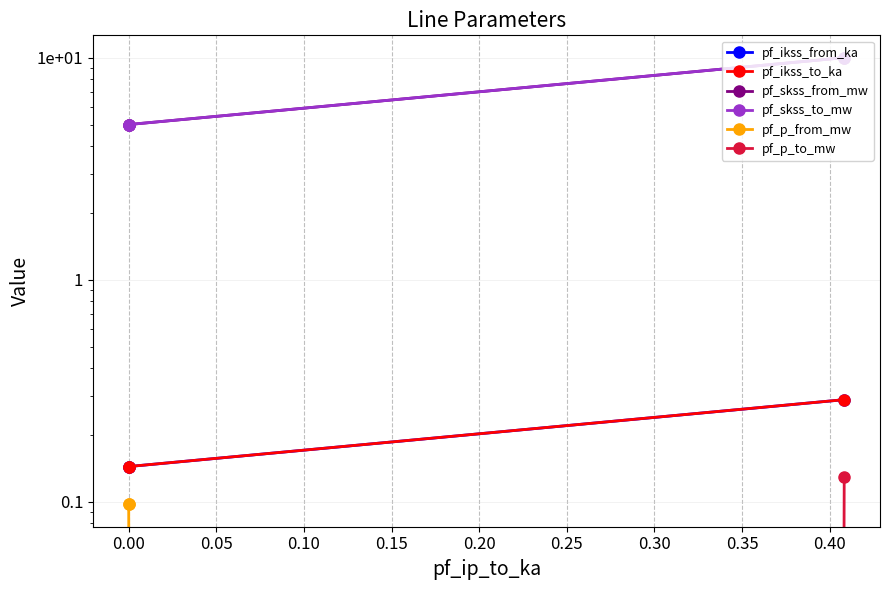

Is the value of pf_ikss_from_ka at 0.00 greater than the value of pf_skss_to_mw at 0.00?

No